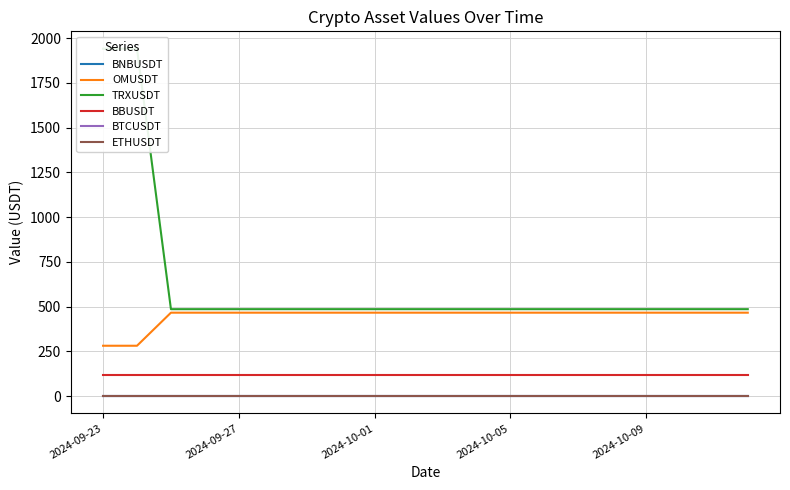

Which series has the largest total across all categories?

TRXUSDT